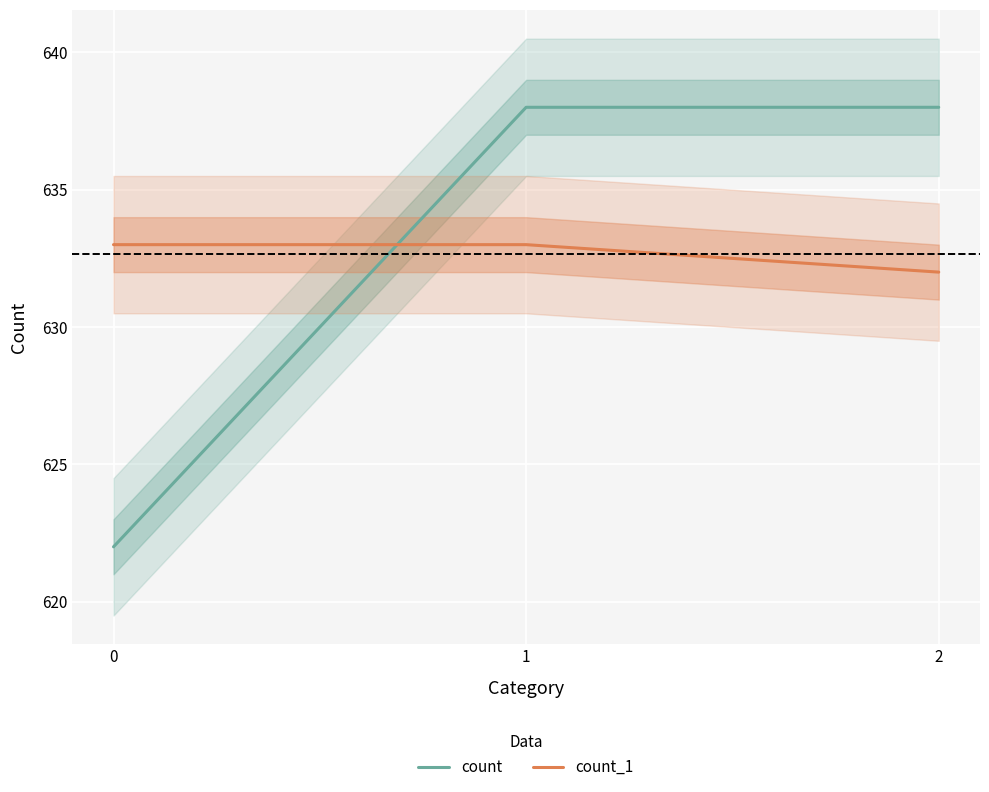

How many lines are shown in the chart?

2